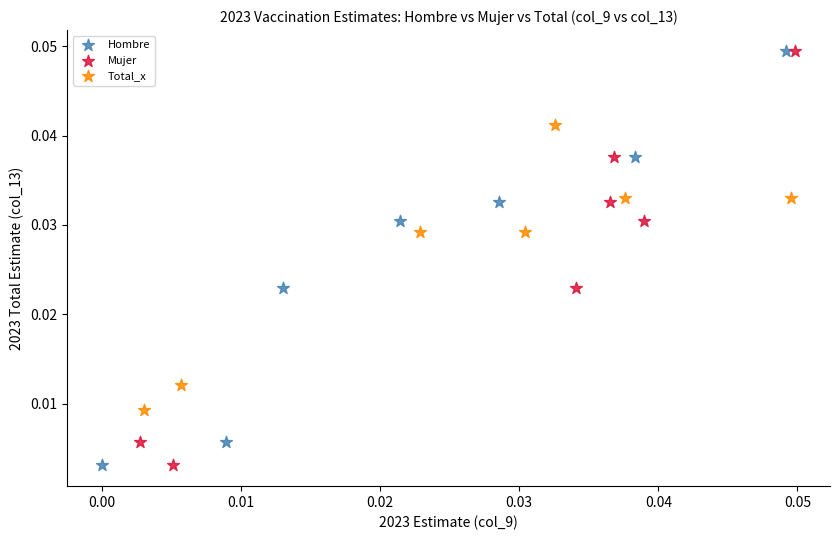

What are all the series names shown in the legend?

Hombre, Mujer, Total_x